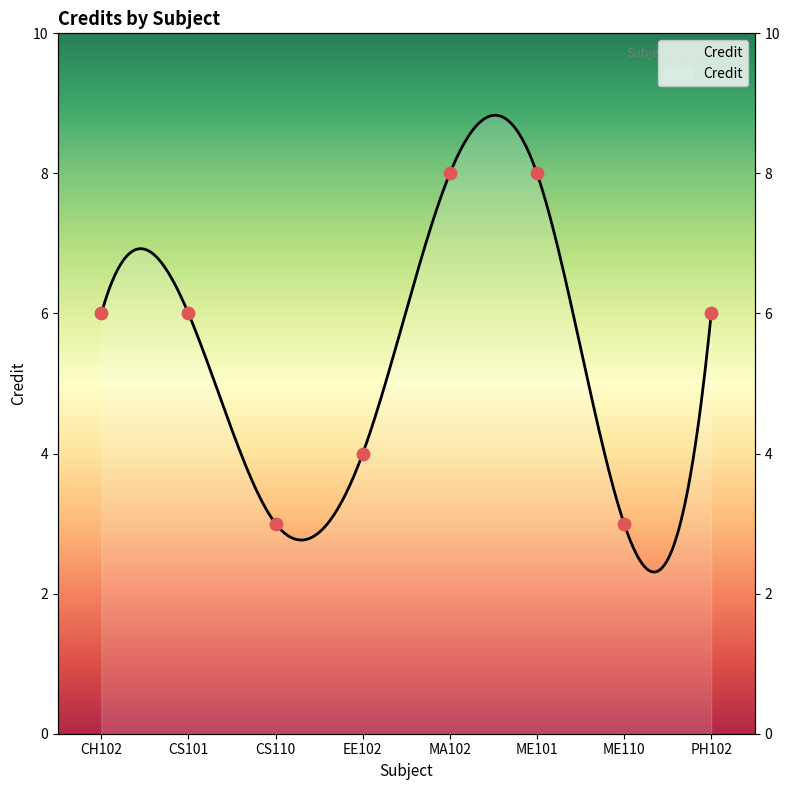

Which has a higher value, PH102 or CS110?

PH102